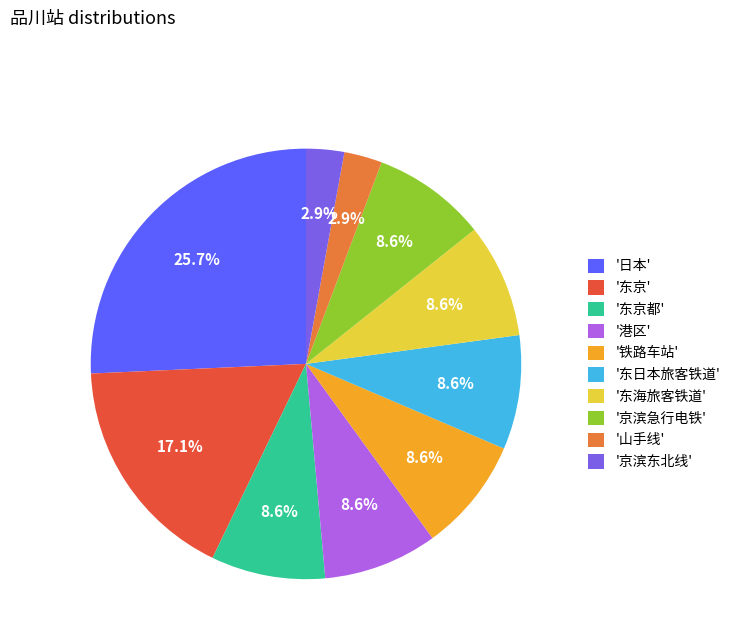

How many slices are in this pie chart?

10